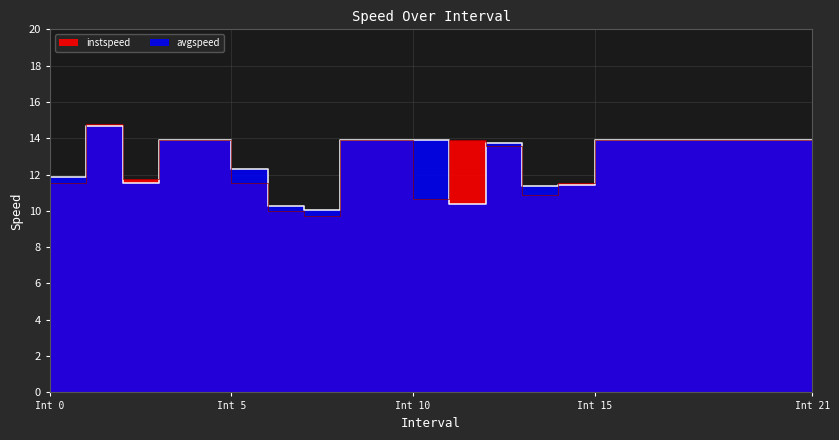

Which label corresponds to the smallest value in the chart?

7.0